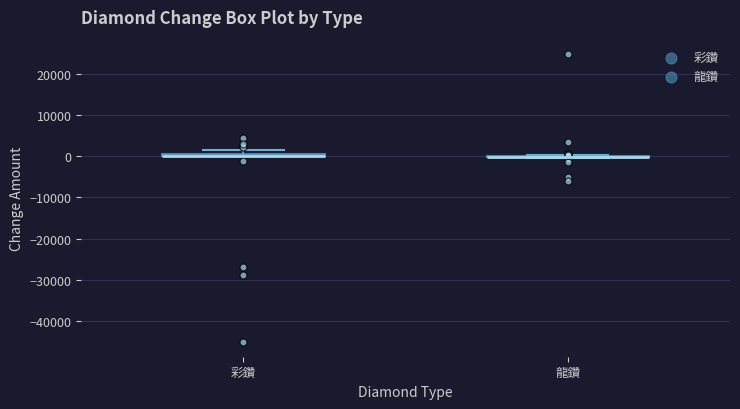

Where is the upper edge of the box for 彩鑽 on the y-axis? The values are not printed on the chart, so give them approximately, as read against the axis.

1000